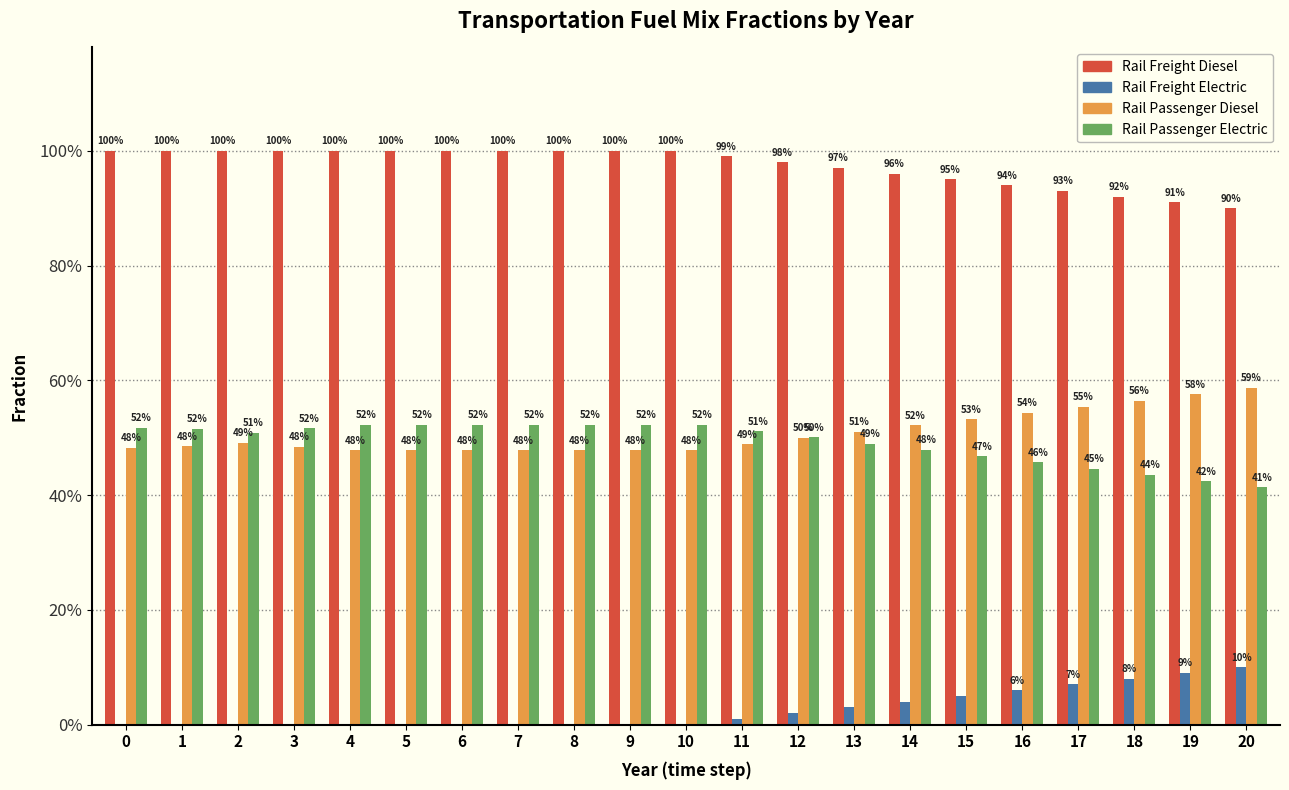

Are the bars horizontal?

No